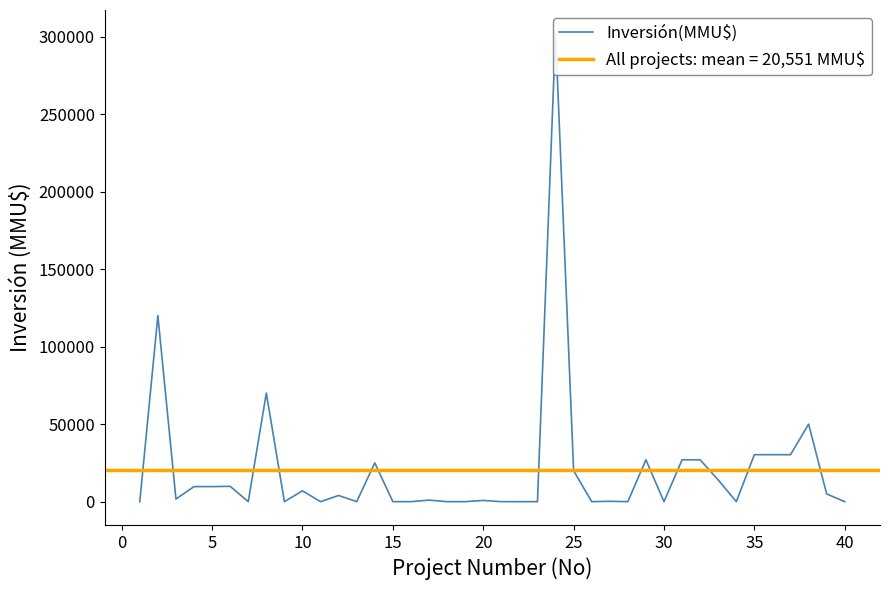

The value at 15 is 6.1. True or false?

False